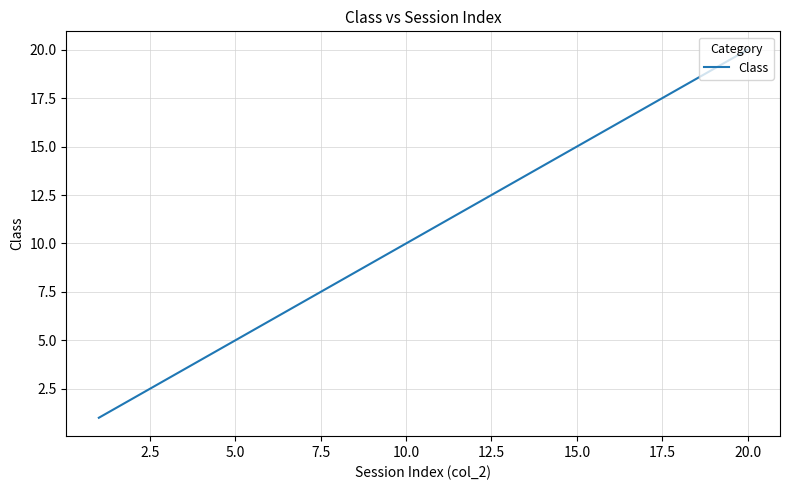

What is the difference between the maximum and minimum values?

19